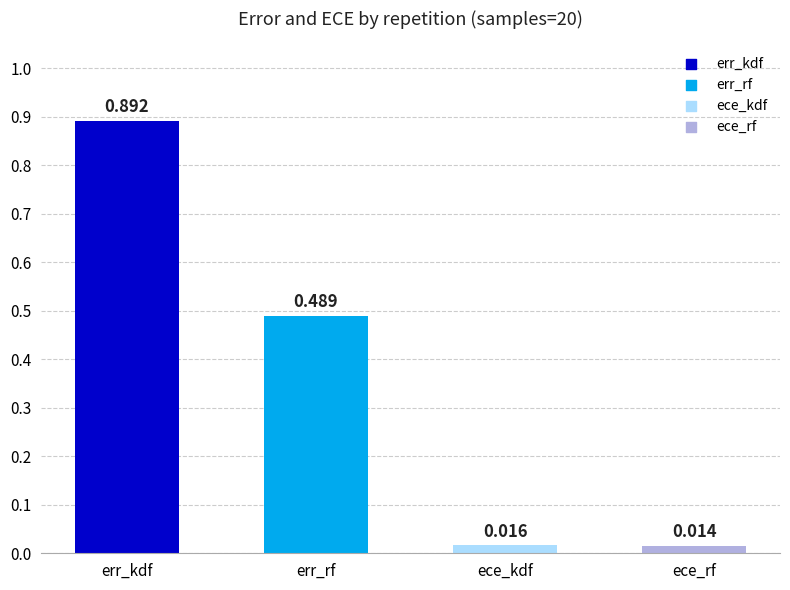

Which series reaches the maximum Y coordinate?

err_kdf